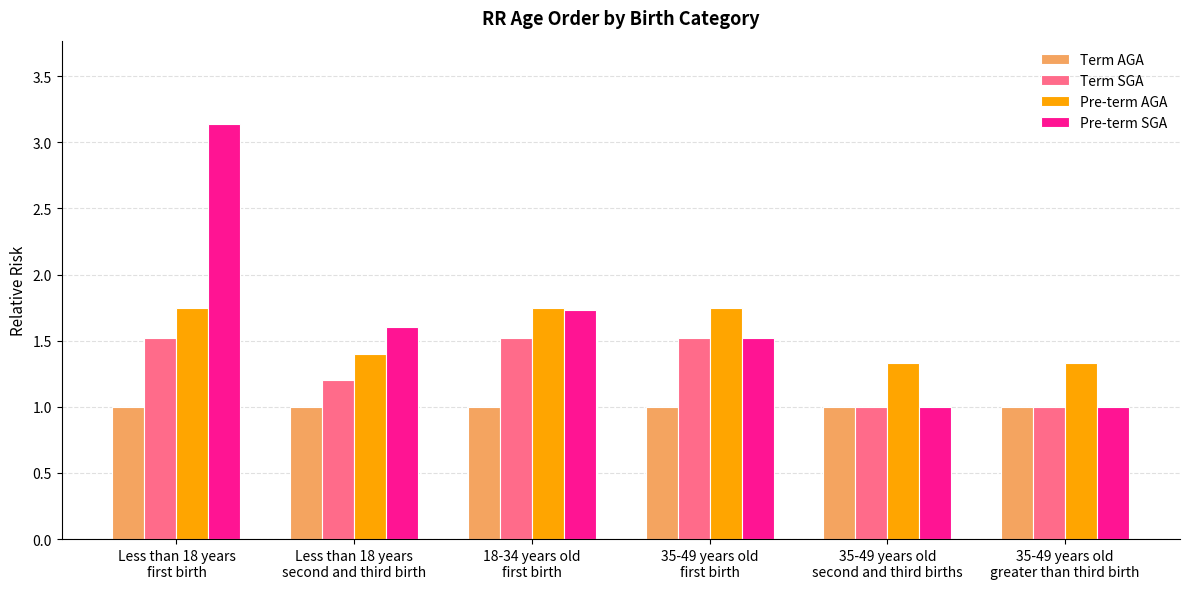

What is the minimum value for Pre-term AGA?

1.3